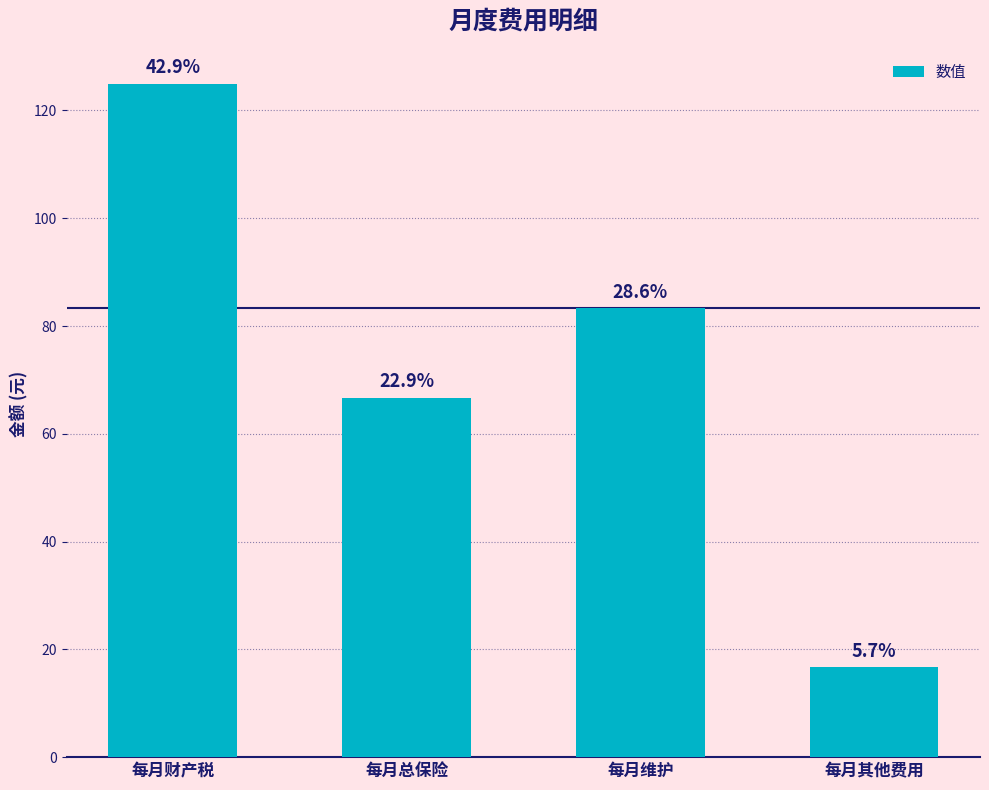

Reading left to right, what are all the values shown in this chart?

每月财产税=125.0	每月总保险=66.7	每月维护=83.3	每月其他费用=16.7